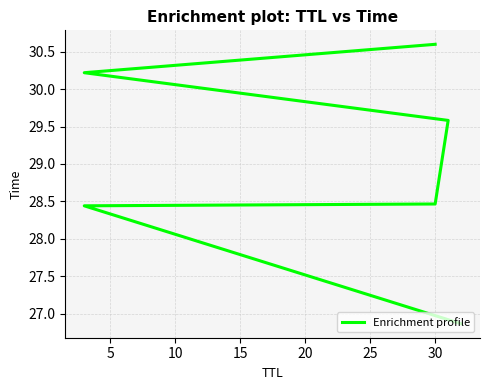

Does the chart display data point markers on the line(s)?

No